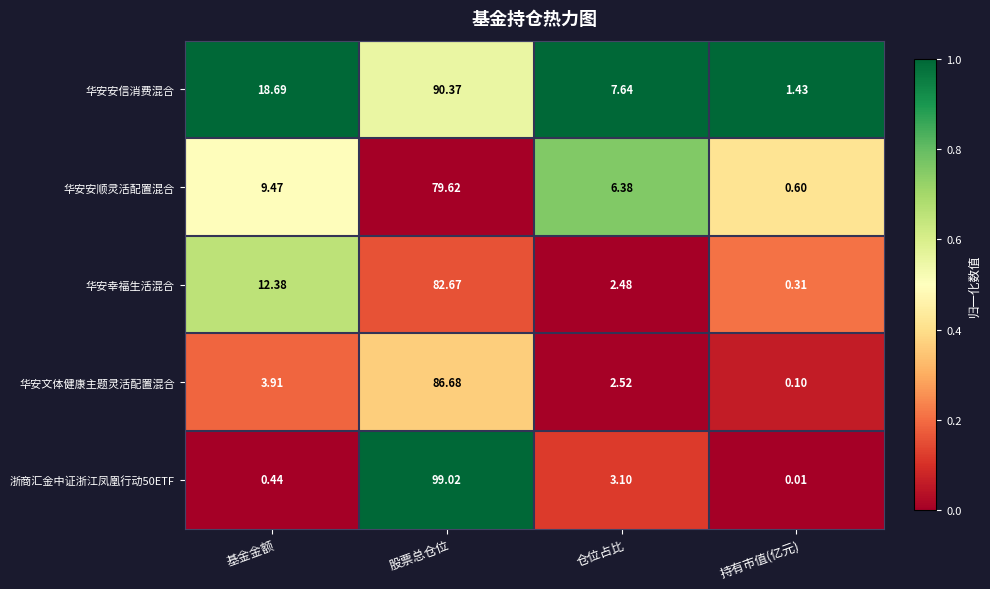

How many series are shown in this chart?

5